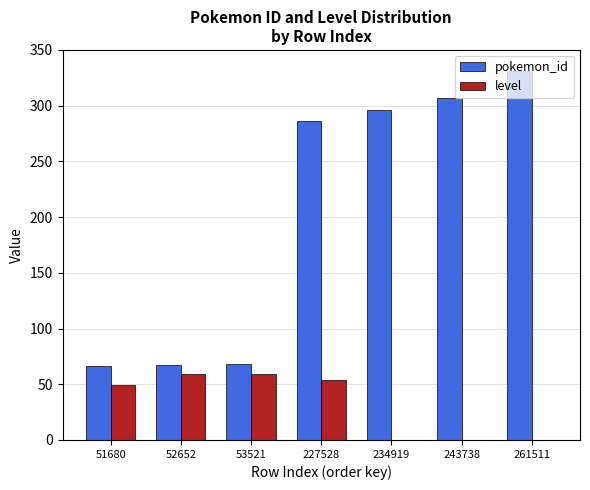

Are the bars grouped side by side (vs. stacked)?

Yes